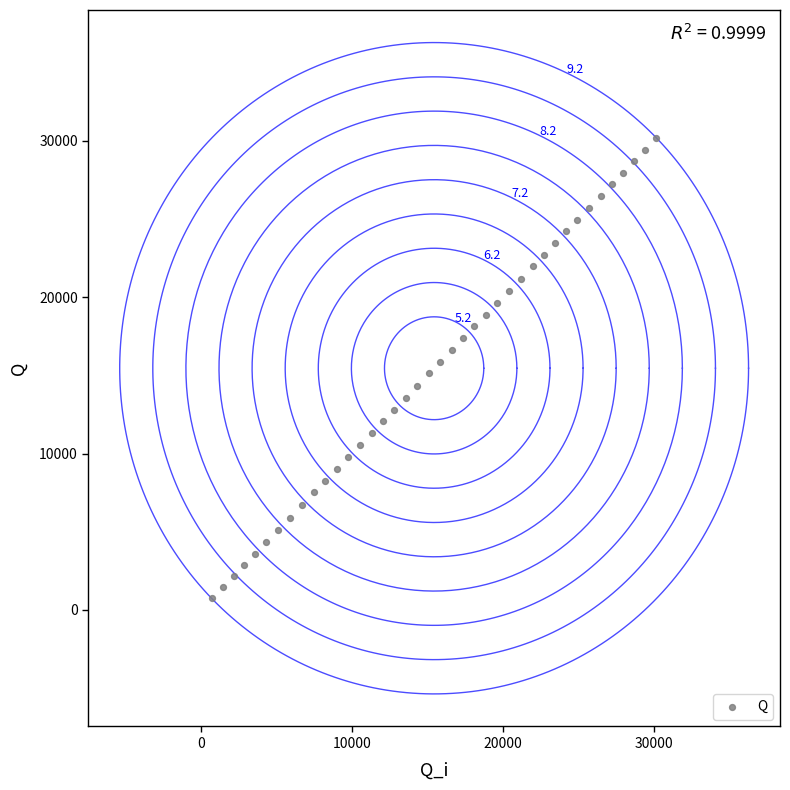

What is the range of X values (max minus min)?

29427